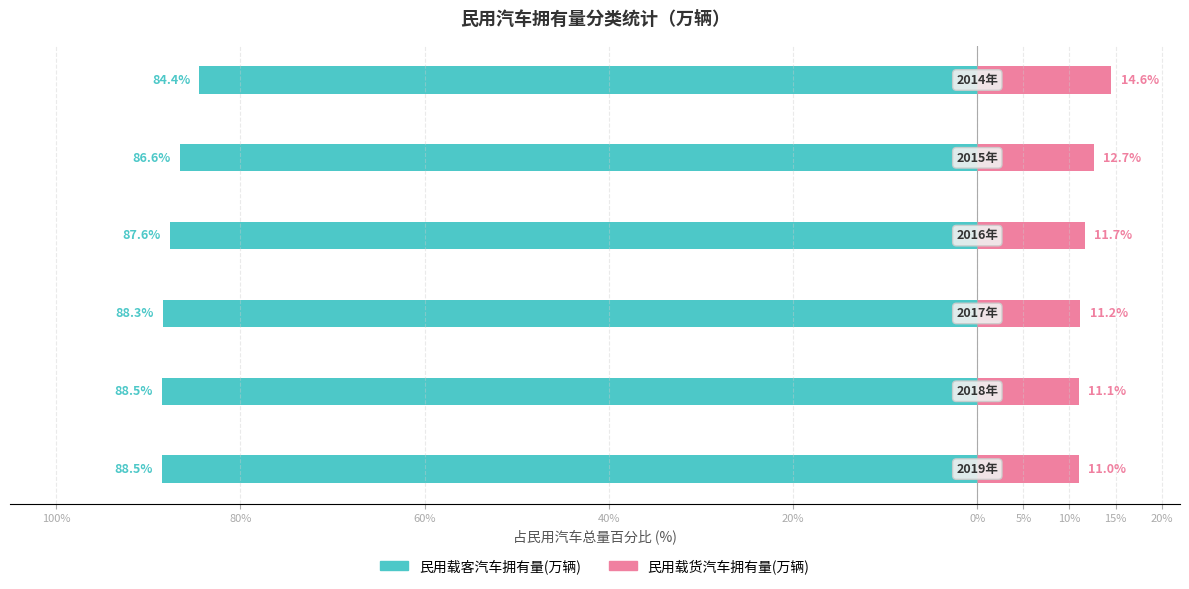

What is the value of the 民用载货汽车拥有量(万辆) bar at the 3rd from the left?

11.2